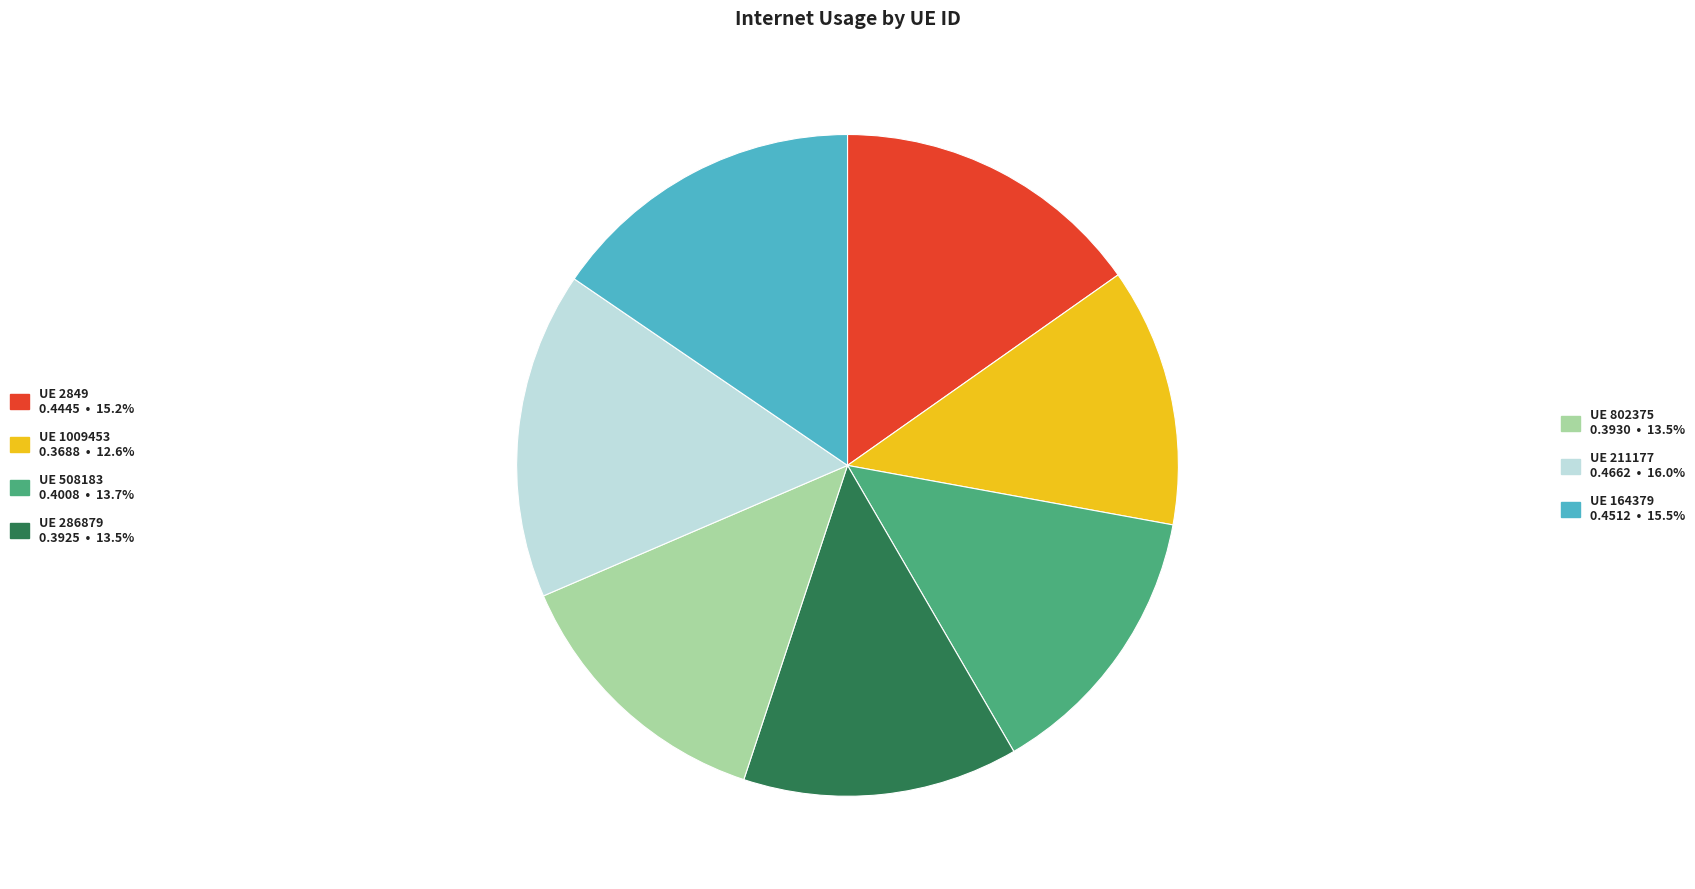

Is there any slice that represents more than half of the pie?

No